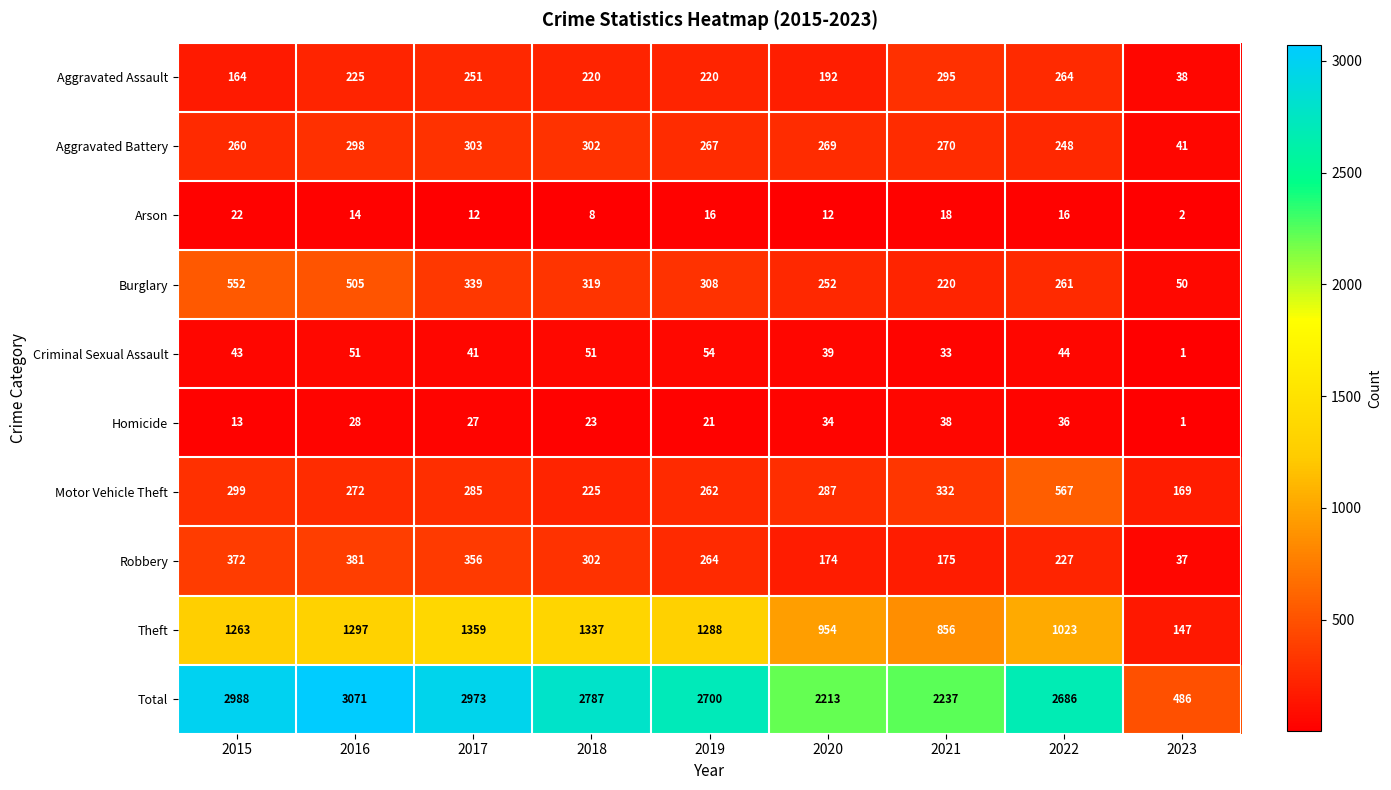

What value does the Aggravated Battery series have at 2016?

298